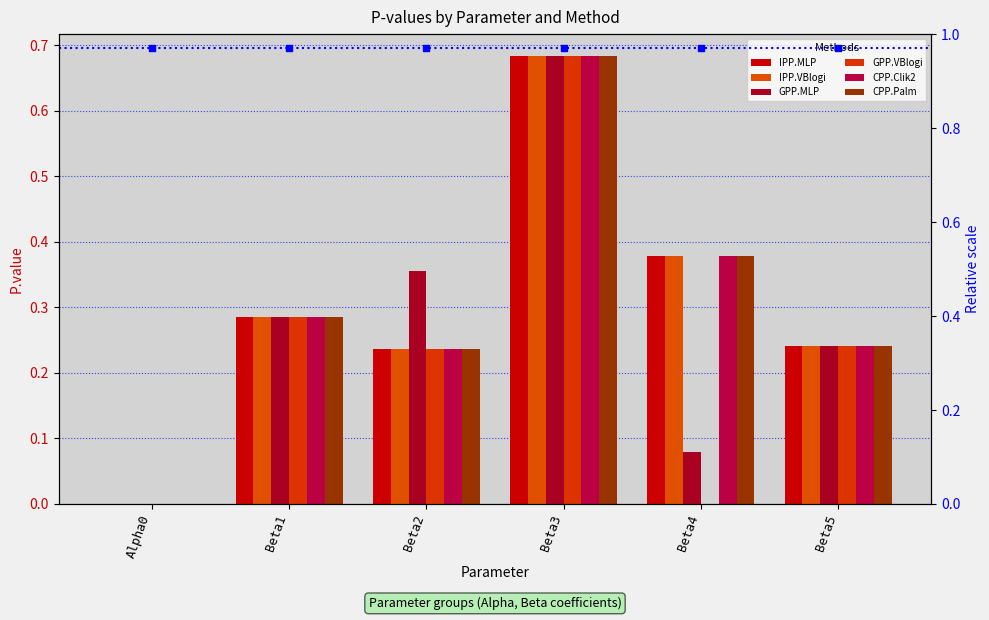

Which series has the largest total across all categories?

IPP.MLP